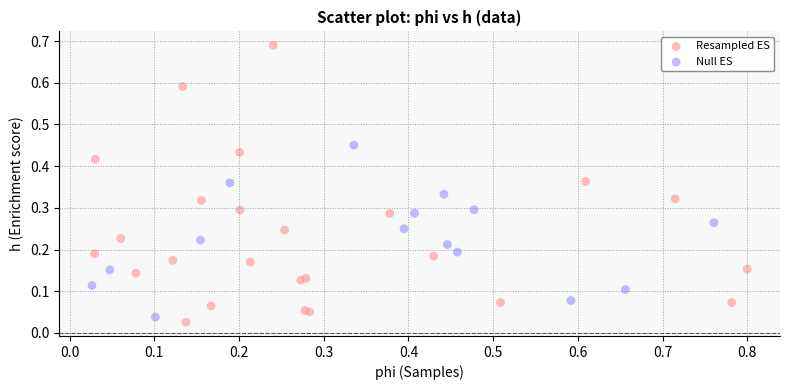

Which series has the widest spread of Y values?

Resampled ES